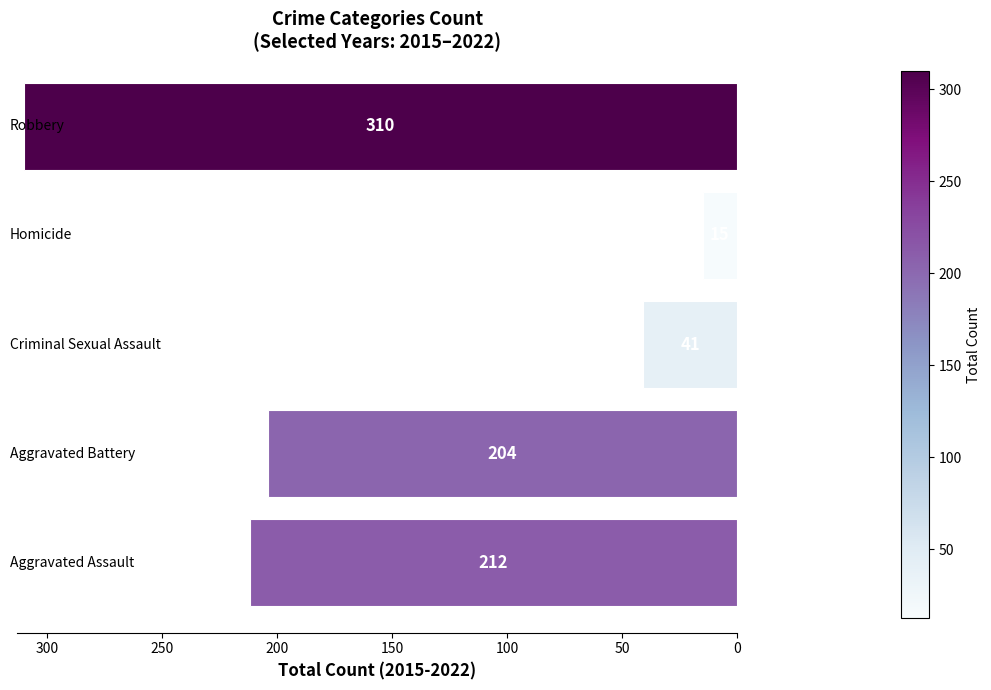

What is the maximum value shown in the chart?

310